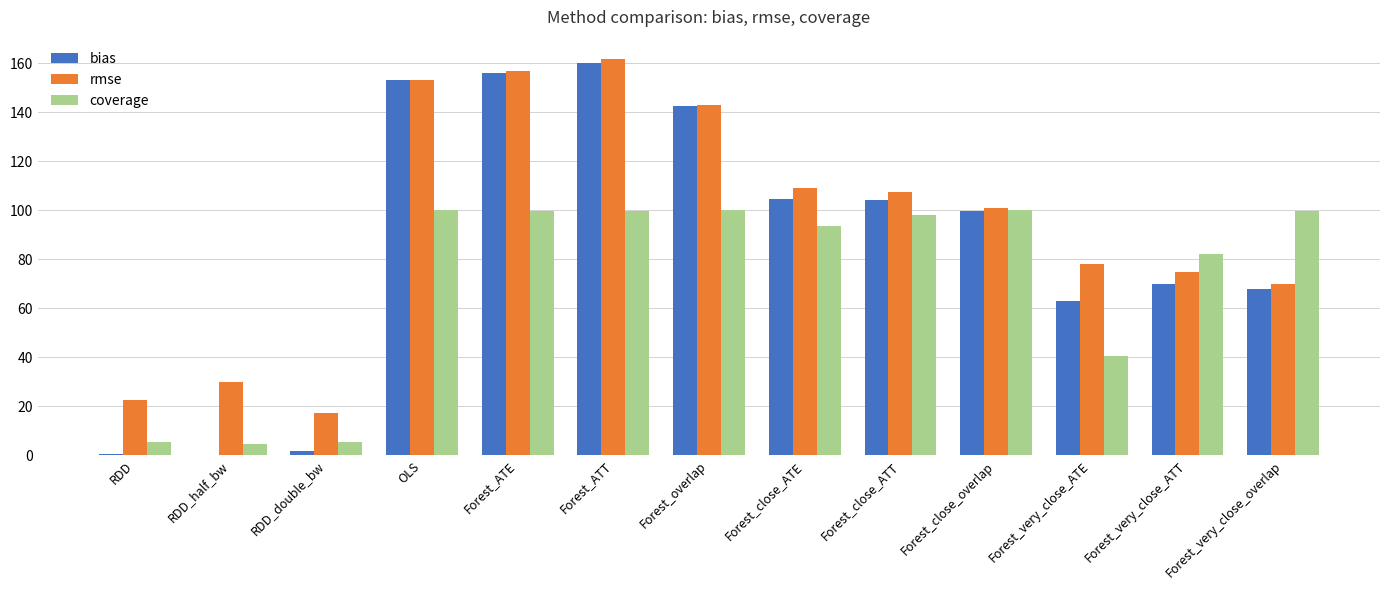

Where does the rmse series first go above 100?

OLS